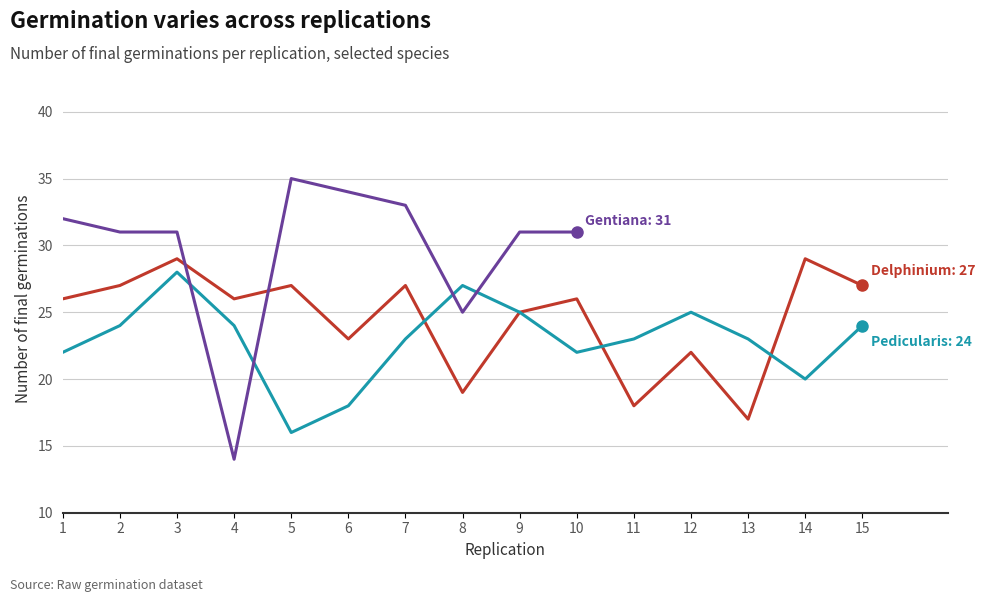

How many categories are shown in the chart?

15